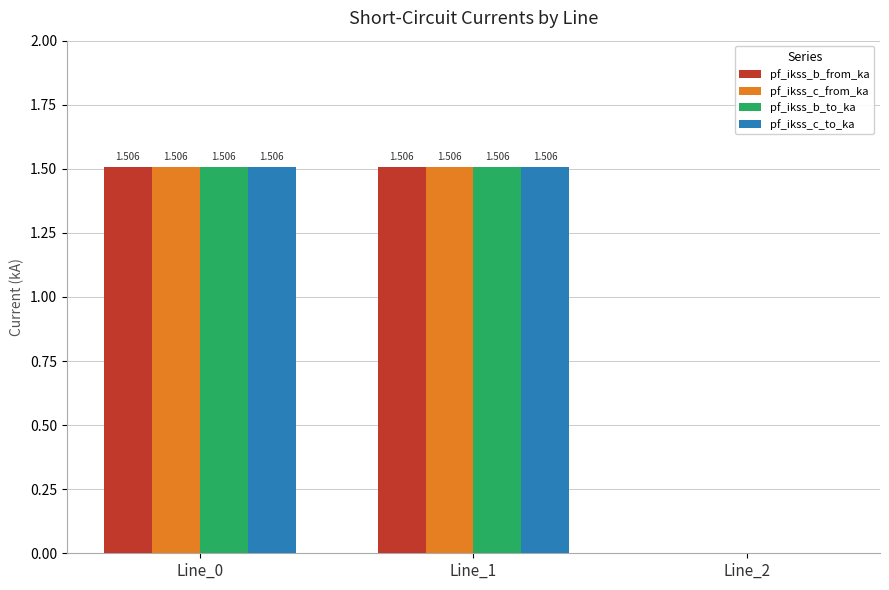

Reading left to right, transcribe all the data shown in this chart.

pf_ikss_b_from_ka: Line_0=1.5	Line_1=1.5	Line_2=0.0
pf_ikss_c_from_ka: Line_0=1.5	Line_1=1.5	Line_2=0.0
pf_ikss_b_to_ka: Line_0=1.5	Line_1=1.5	Line_2=0.0
pf_ikss_c_to_ka: Line_0=1.5	Line_1=1.5	Line_2=0.0